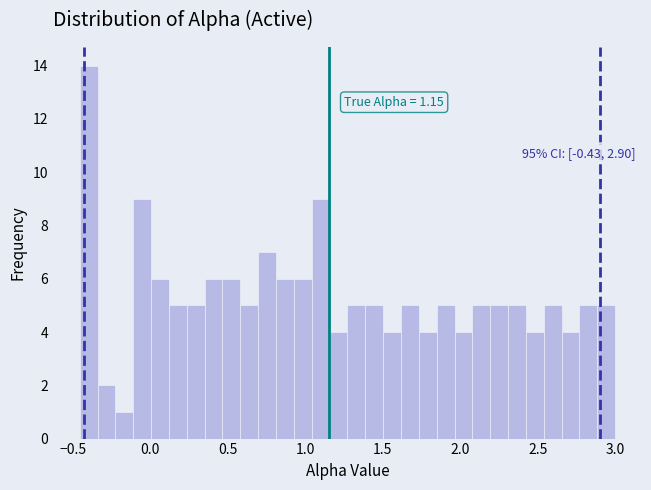

Read against the x-axis, roughly where is the centre of the tallest bar?

-0.40